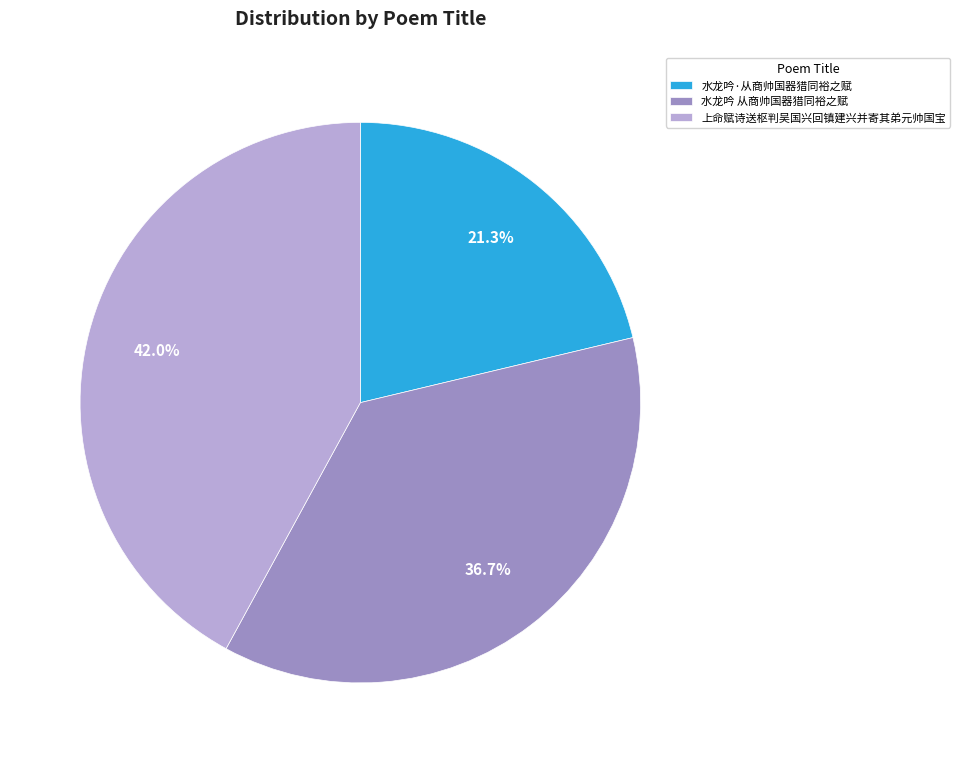

Does 上命赋诗送枢判吴国兴回镇建兴并寄其弟元帅国宝 represent more than half of the total?

No